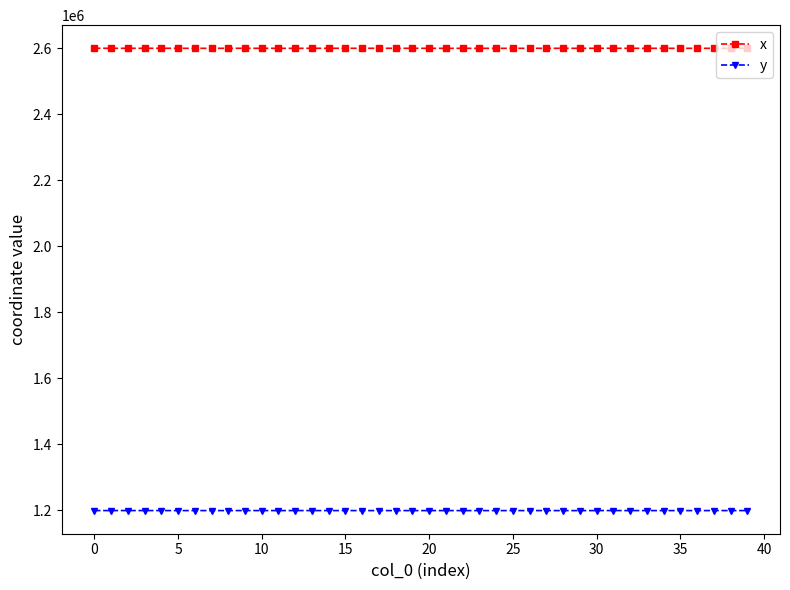

Which series has the largest total across all categories?

x